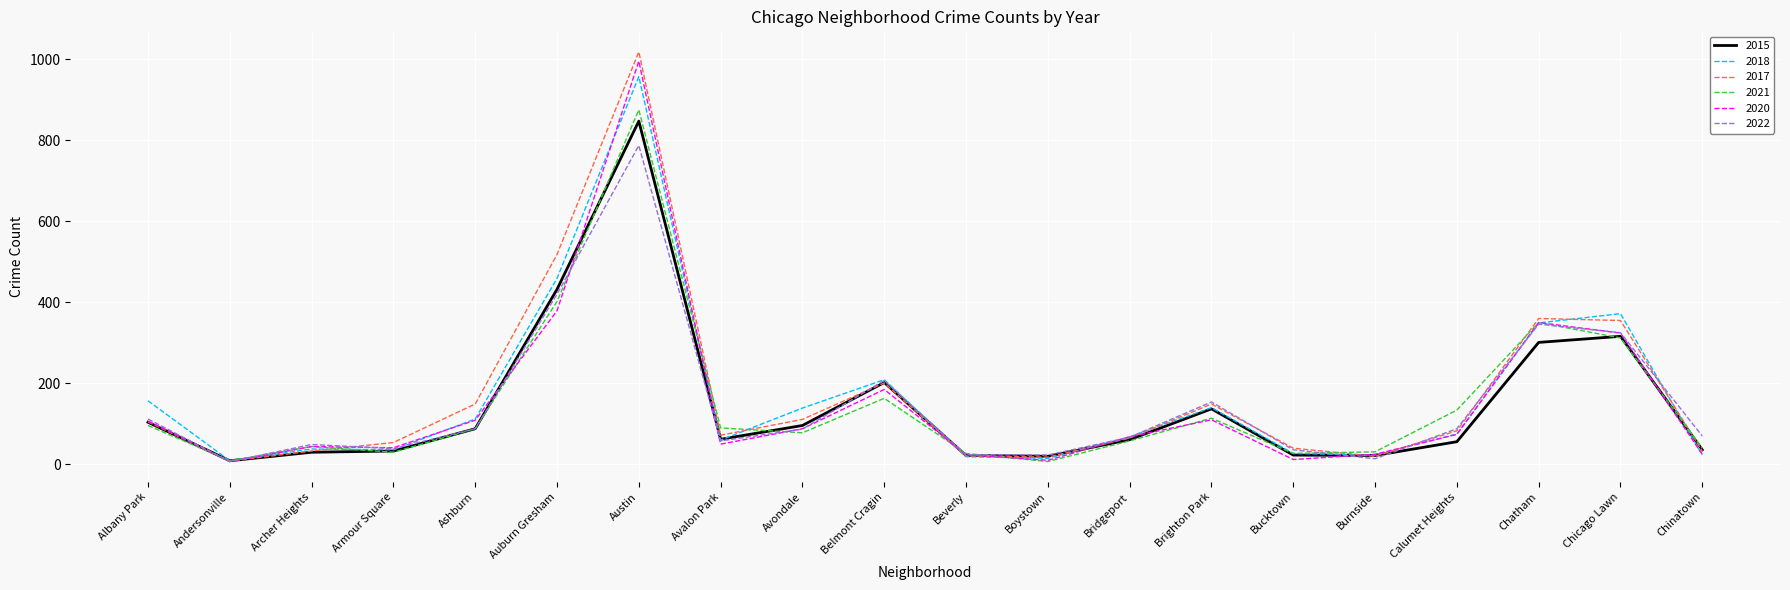

How many lines are shown in the chart?

6